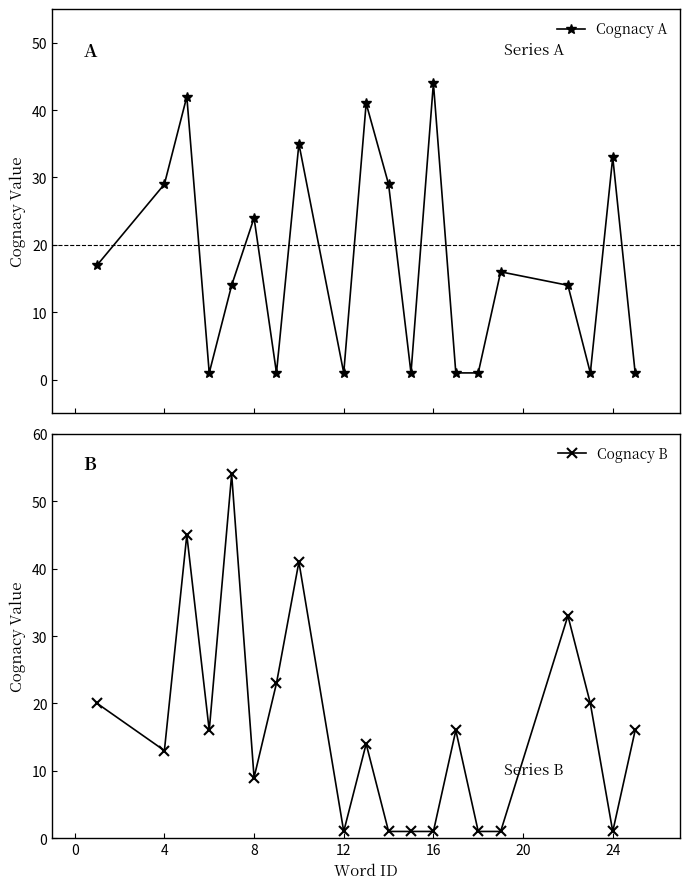

In Cognacy A, how many points are higher than both neighbors (excluding endpoints)?

7